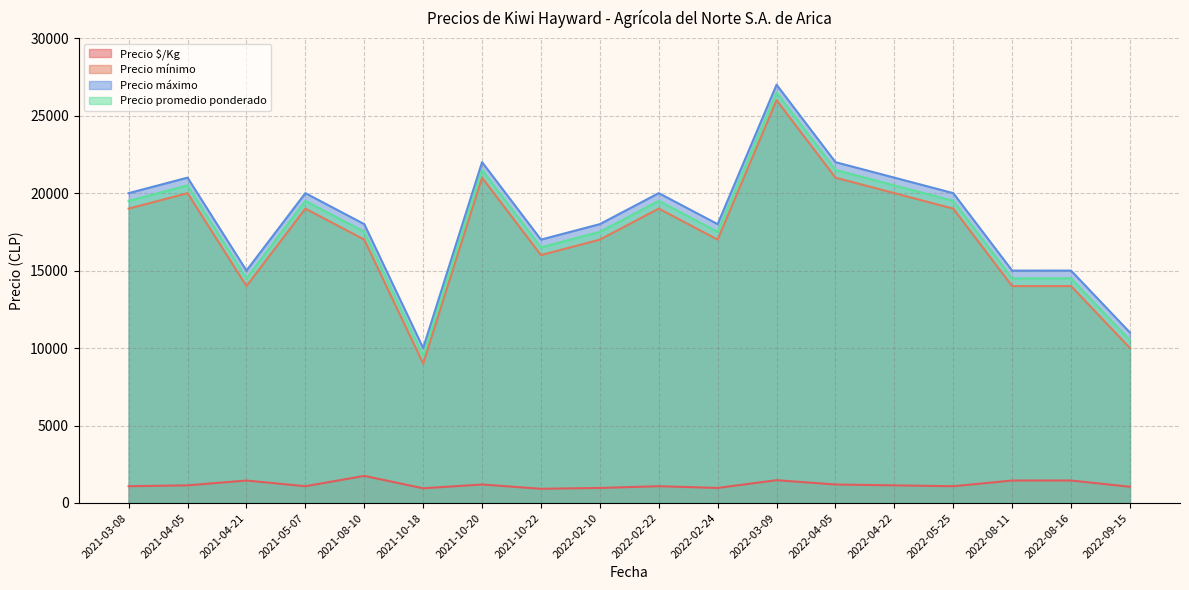

What is the total value across all series at 2022-09-15?

32550